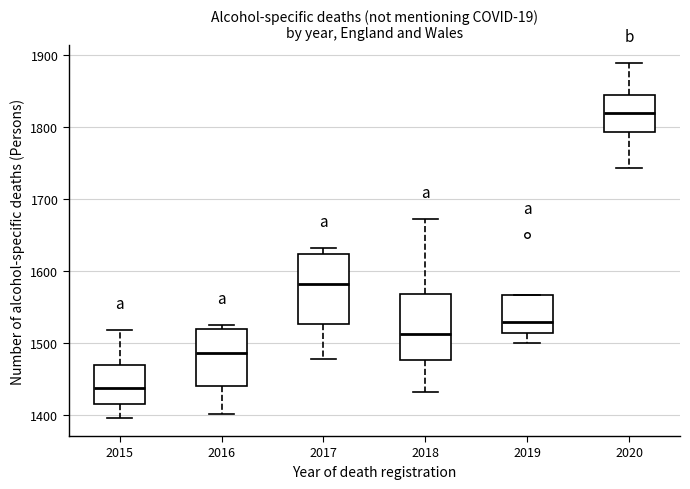

Reading left to right, read every box against the y-axis: the position of its median line, the range the box covers, and the ends of its whiskers. The values are not printed on the chart, so give them approximately, as read against the axis.

2015: median 1440, box 1420 to 1470, whiskers 1400 to 1520
2016: median 1490, box 1440 to 1520, whiskers 1400 to 1530
2017: median 1580, box 1530 to 1620, whiskers 1480 to 1630
2018: median 1510, box 1480 to 1570, whiskers 1430 to 1670
2019: median 1530, box 1520 to 1570, whiskers 1500 to 1570
2020: median 1820, box 1790 to 1840, whiskers 1740 to 1890